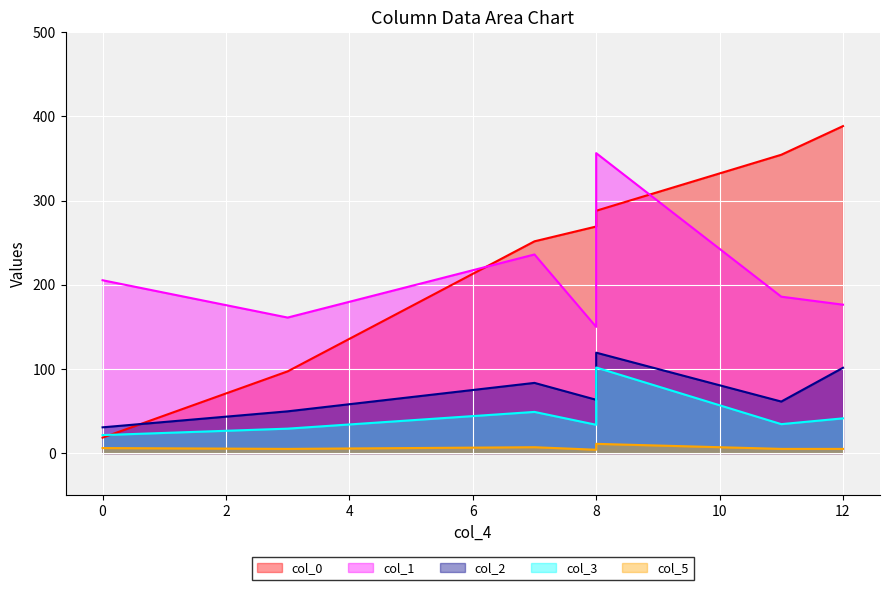

Which series has the widest spread of values?

col_0